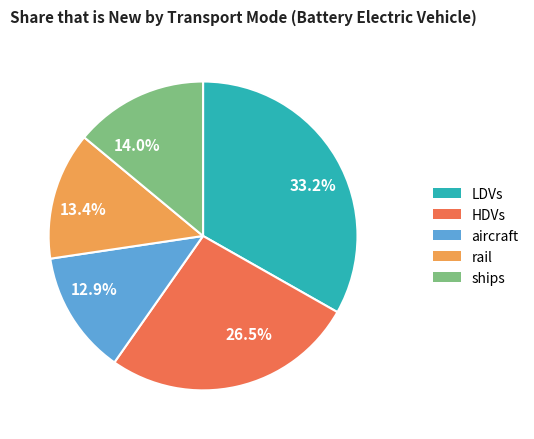

What percentage do 33.2% and 26.5% together represent?

59.7%